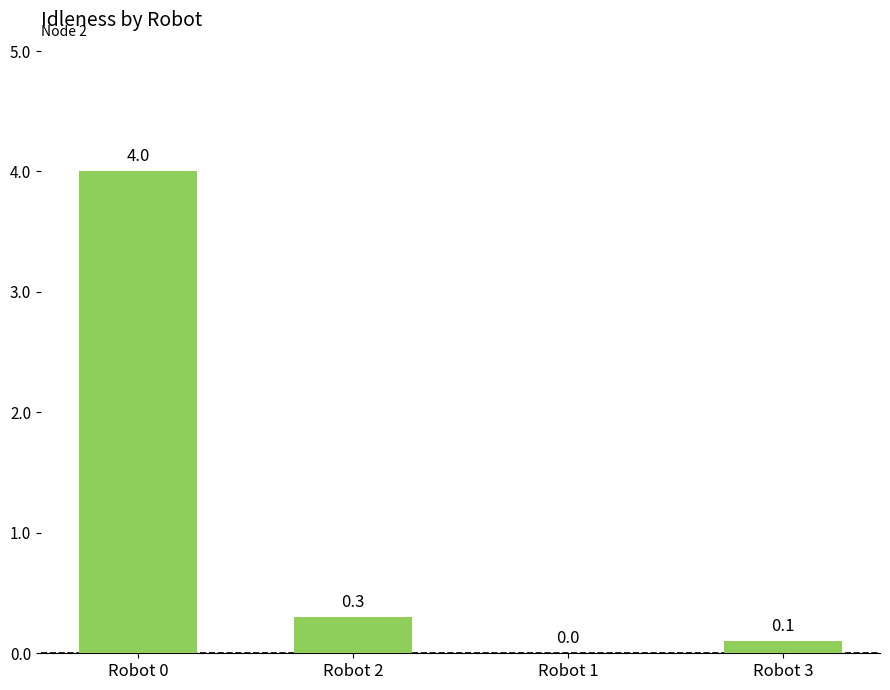

What is the sum of the values at Robot 0 and Robot 2?

4.3